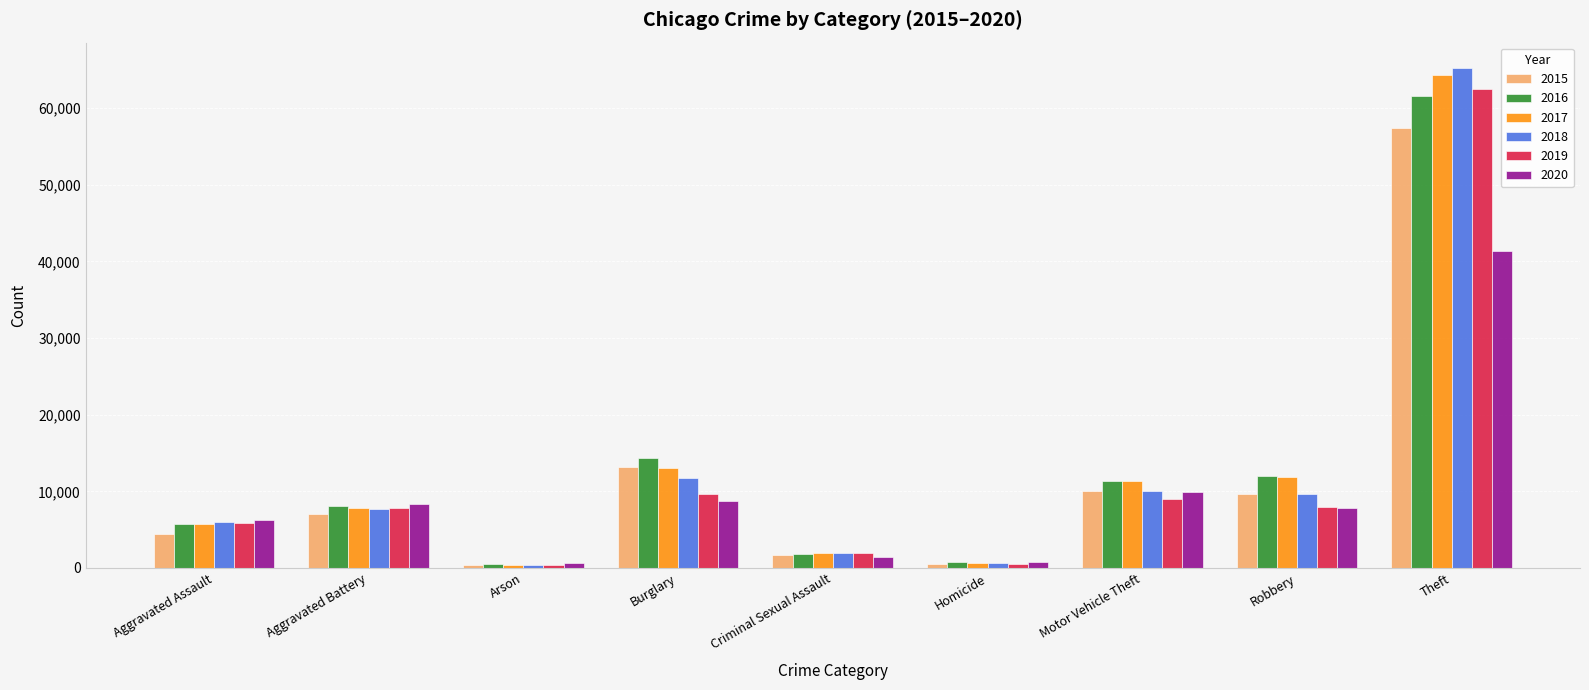

What is the maximum value for 2017?

64383